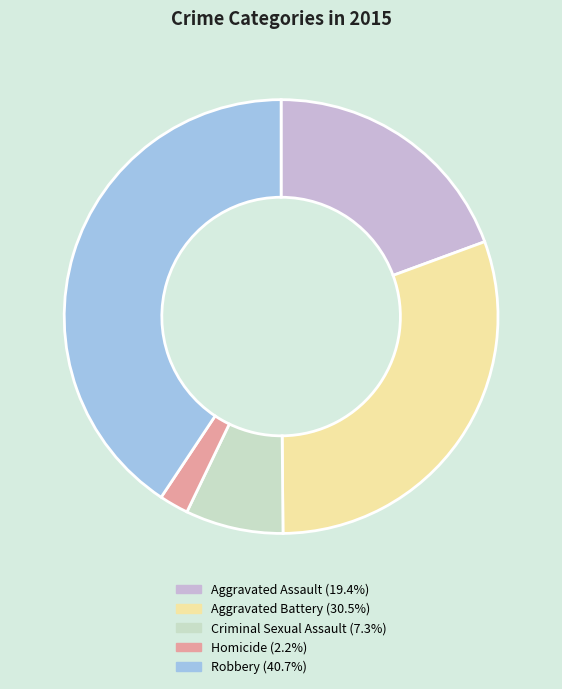

Combined, do Homicide and Robbery account for over 50%?

No